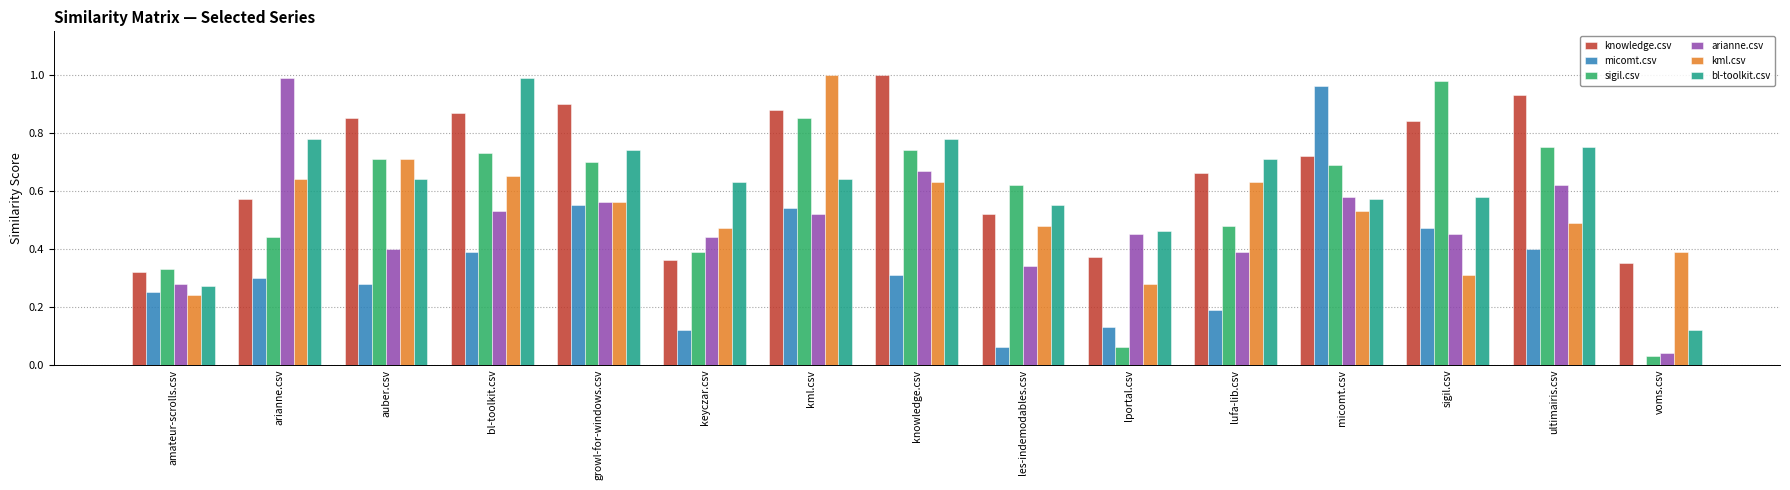

At which category is the sum across all series the highest?

kml.csv